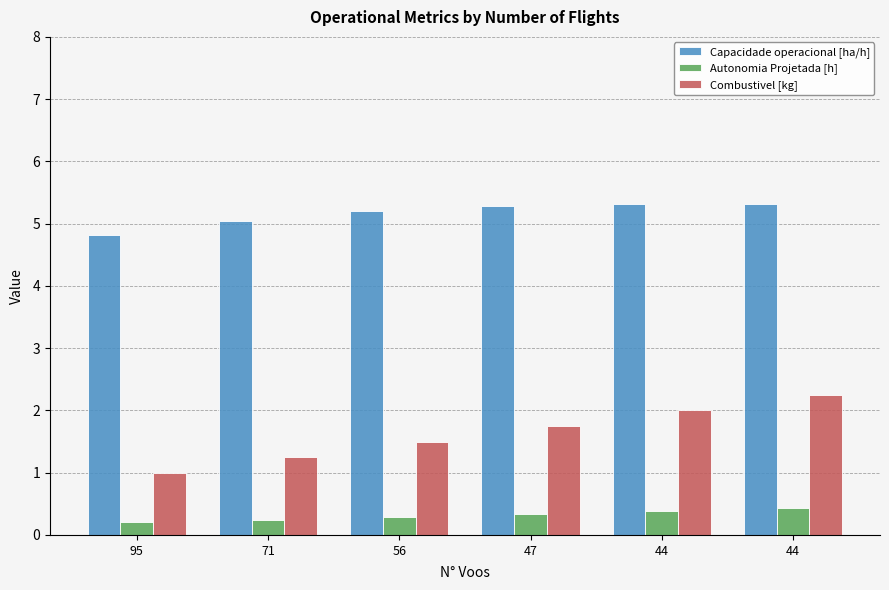

Reading left to right, transcribe all the data shown in this chart.

Capacidade operacional [ha/h]: 95=4.8	71=5.0	56=5.2	47=5.3	44=5.3	44=5.3
Autonomia Projetada [h]: 95=0.2	71=0.2	56=0.3	47=0.3	44=0.4	44=0.4
Combustivel [kg]: 95=1.0	71=1.2	56=1.5	47=1.8	44=2.0	44=2.2